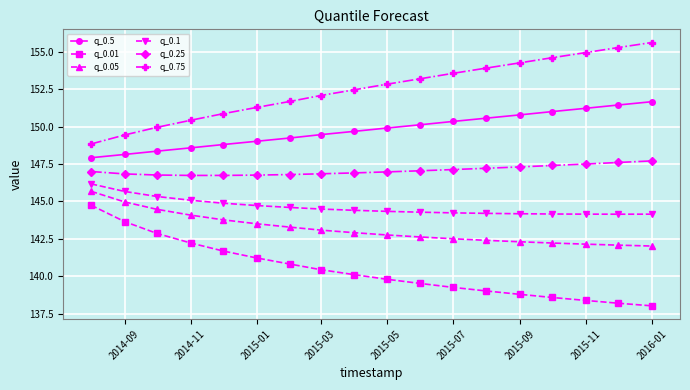

What is the average value of the q_0.01 series?

140.4